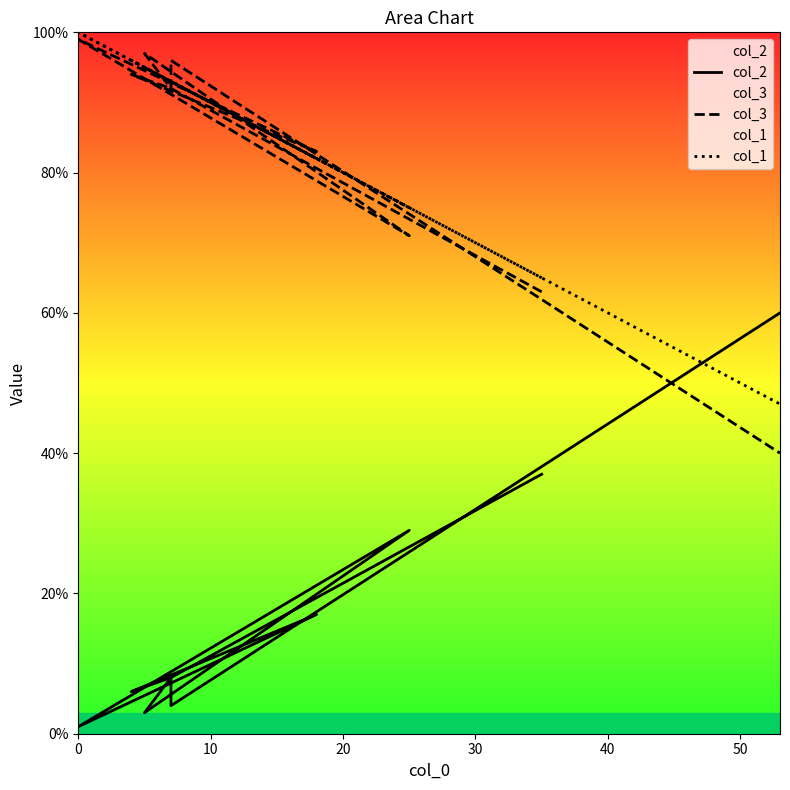

At which category does col_2 reach its first local peak?

30